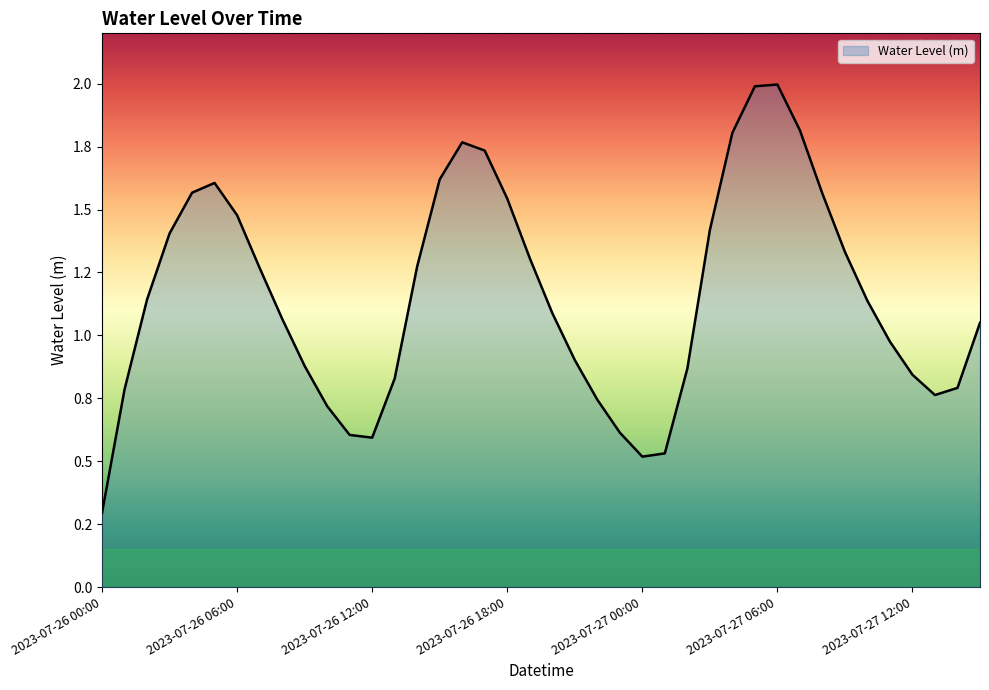

Does the chart display data point markers on the line(s)?

No